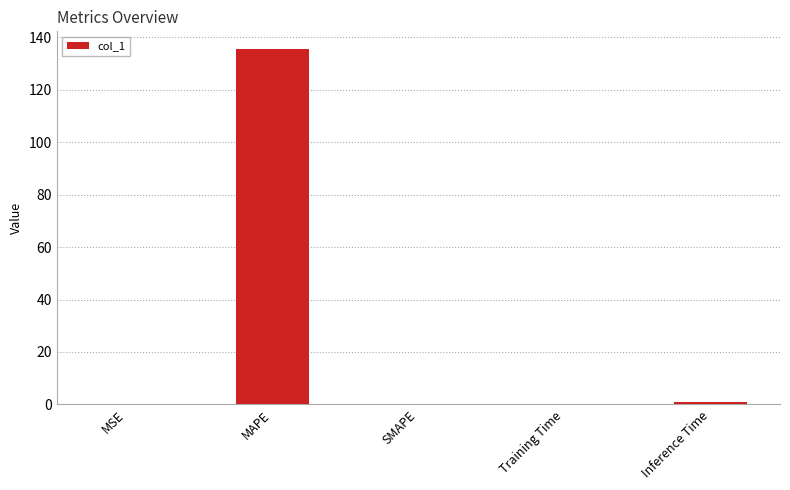

Are the bars horizontal?

No